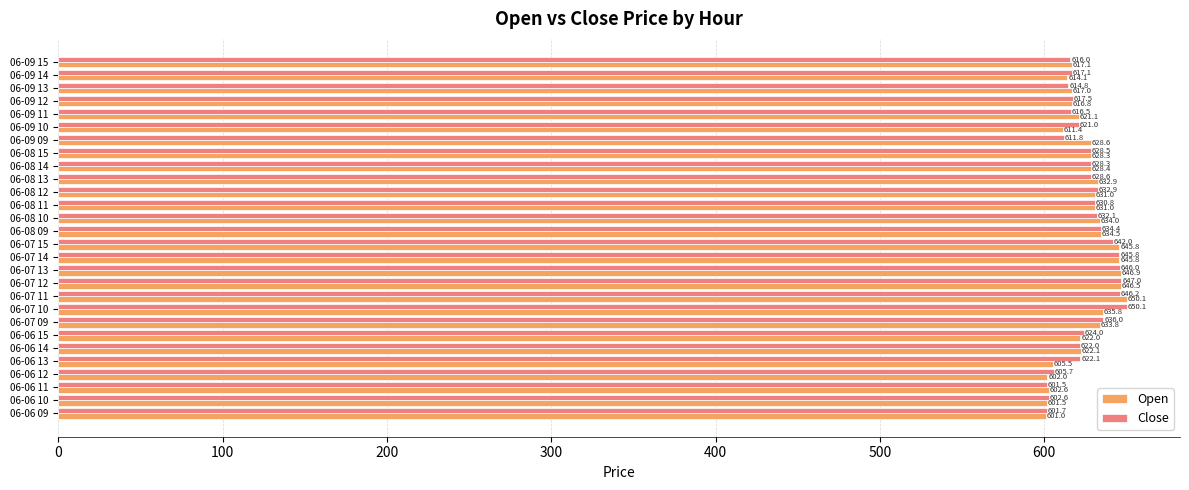

How many data points in Close are above 628?

14